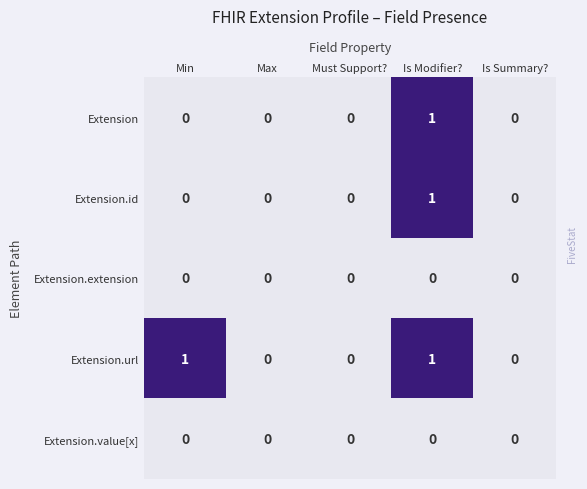

The Extension series shows 0 at Is Summary?. True or false?

True